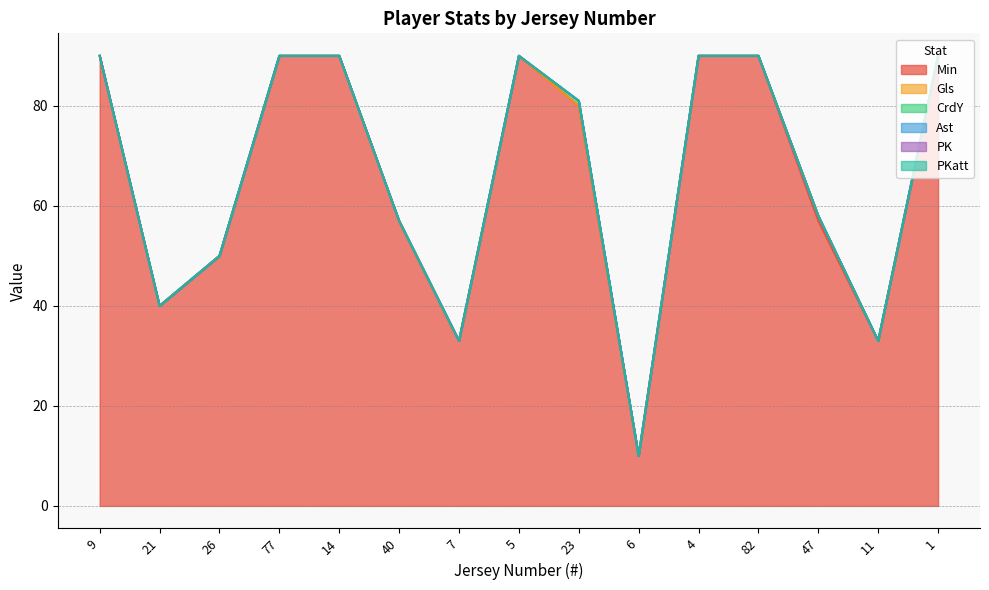

What is the label of the 10th point from the right?

40